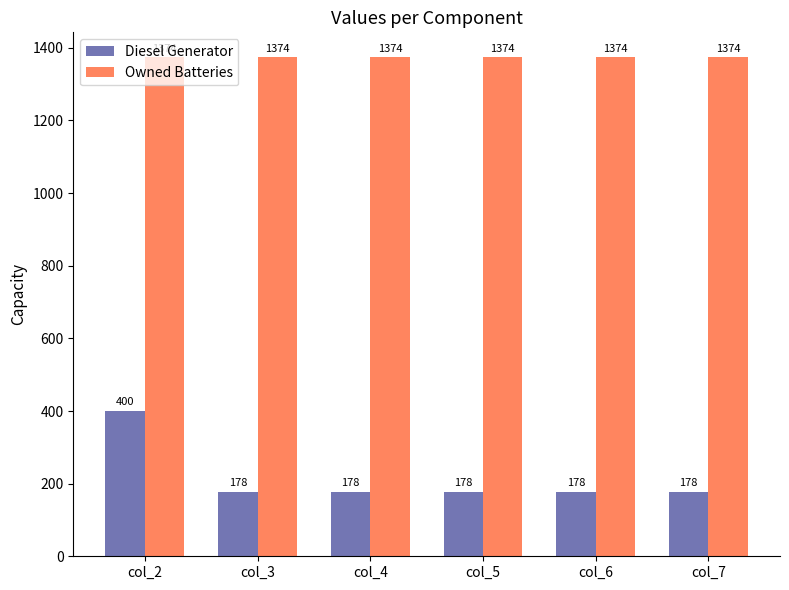

Which series has the largest total across all categories?

Owned Batteries